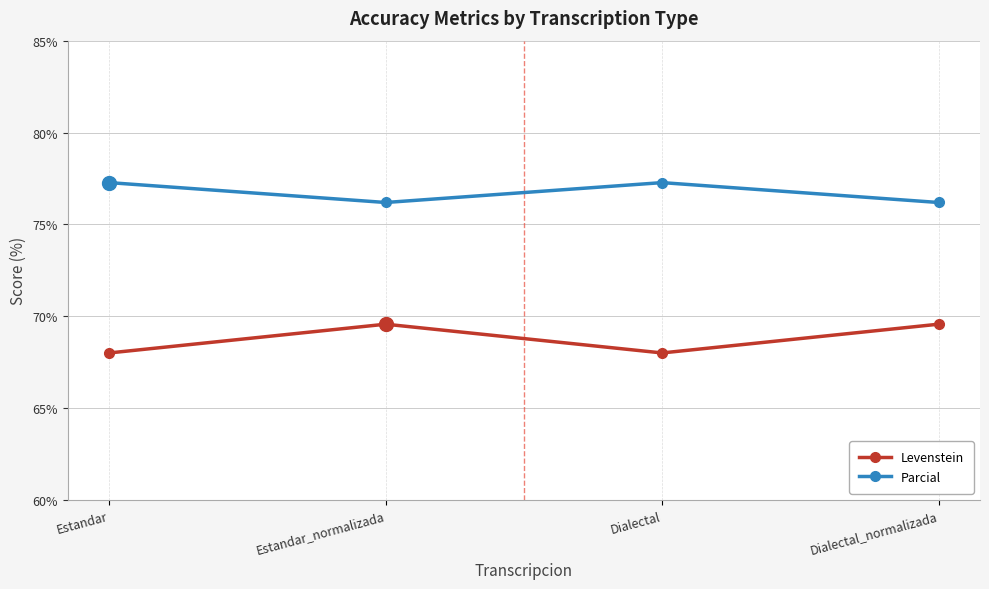

True or false: Parcial has more than 0 interior local peaks.

True